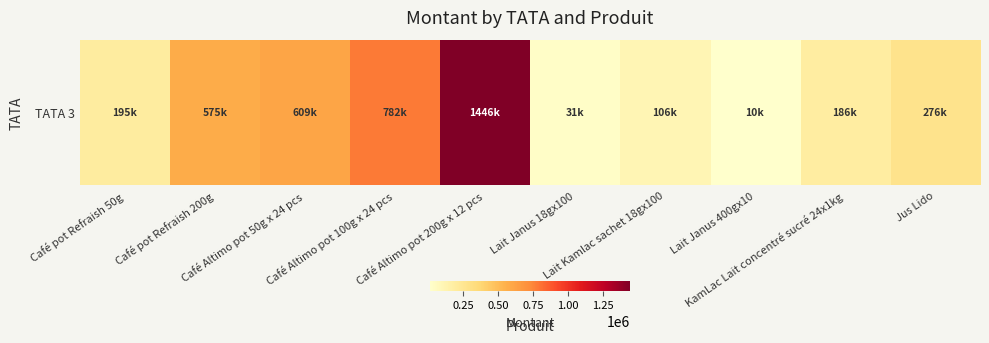

What is the ratio of the value at Café pot Refraish 200g to the value at Café Altimo pot 50g x 24 pcs?

0.9